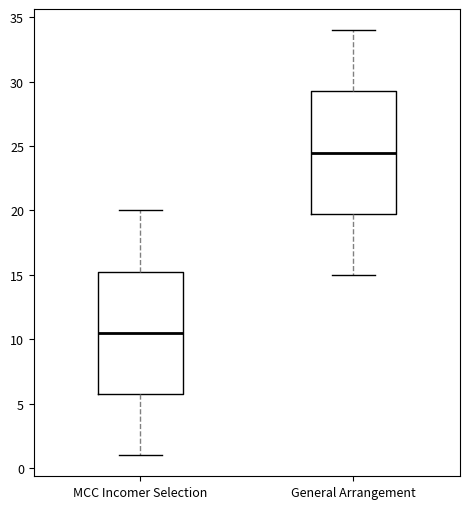

Reading left to right, transcribe this box plot: for each box, give where its median line is, the range the box spans, and where its two whiskers end, as read against the y-axis. The values are not printed on the chart, so give them approximately, as read against the axis.

MCC Incomer Selection: median 10.5, box 6.0 to 15.5, whiskers 1.0 to 20.0
General Arrangement: median 24.5, box 20.0 to 29.5, whiskers 15.0 to 34.0